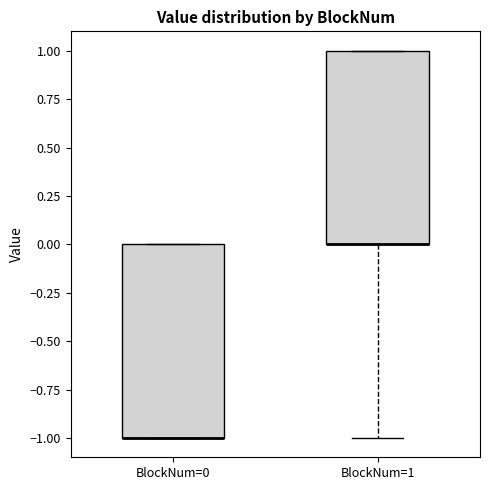

Reading left to right, read every box against the y-axis: the position of its median line, the range the box covers, and the ends of its whiskers. The values are not printed on the chart, so give them approximately, as read against the axis.

BlockNum=0: median -1 (drawn on the box's lower edge), box -1 to 0, whiskers -1 to 0
BlockNum=1: median 0 (drawn on the box's lower edge), box 0 to 1, whiskers -1 to 1